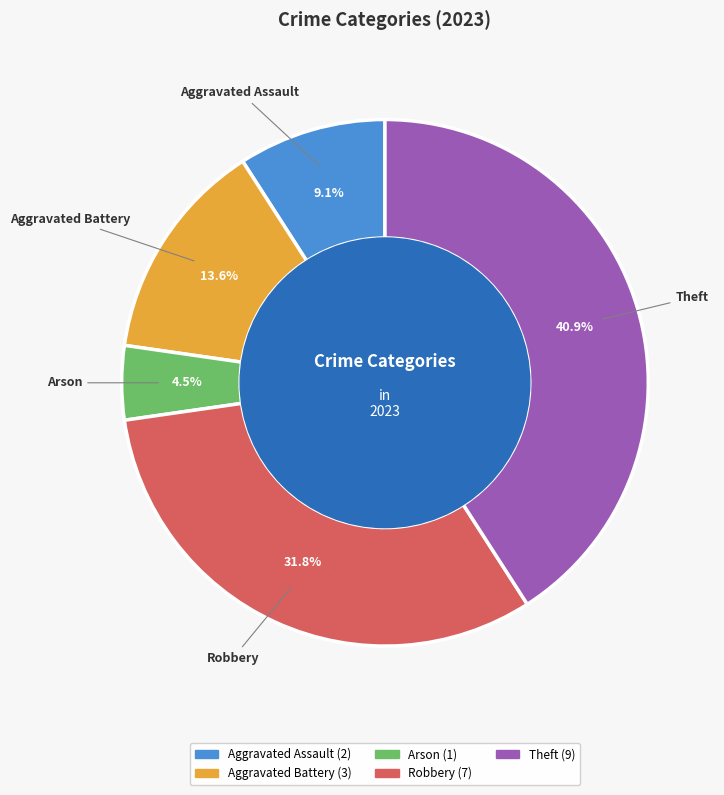

To the nearest percent, what is the combined percentage of Aggravated Battery and Robbery?

45%